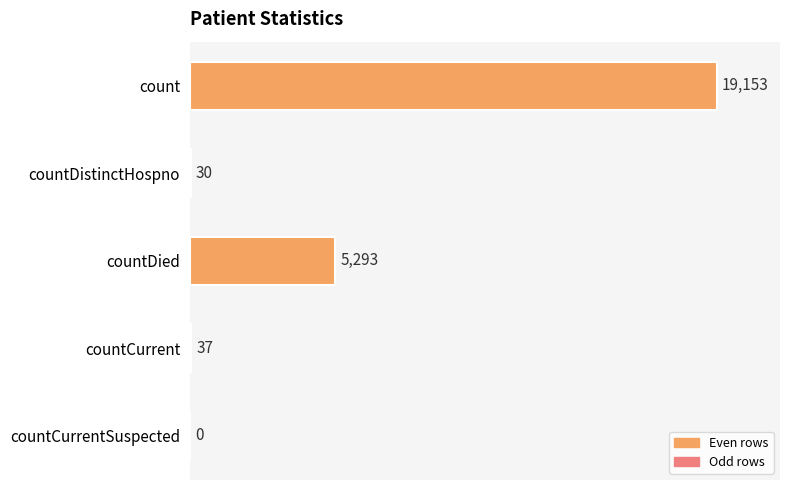

Reading top to bottom, transcribe all the data shown in this chart.

count=19153	countDistinctHospno=30	countDied=5293	countCurrent=37	countCurrentSuspected=0